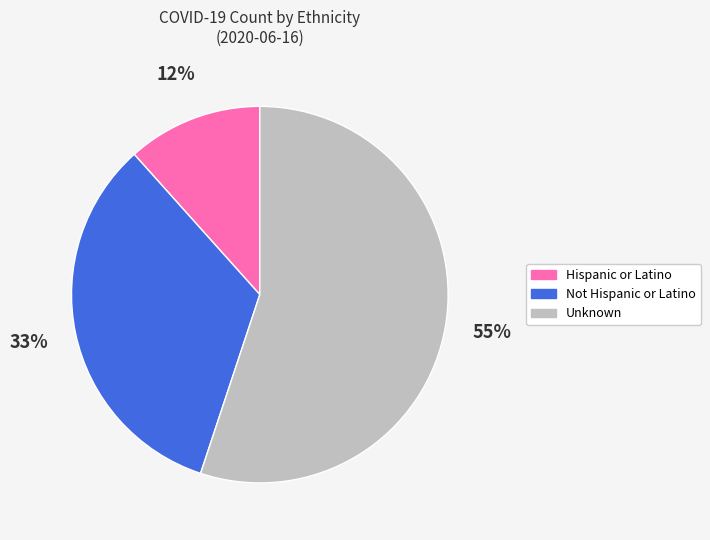

Which slice is the largest?

Unknown